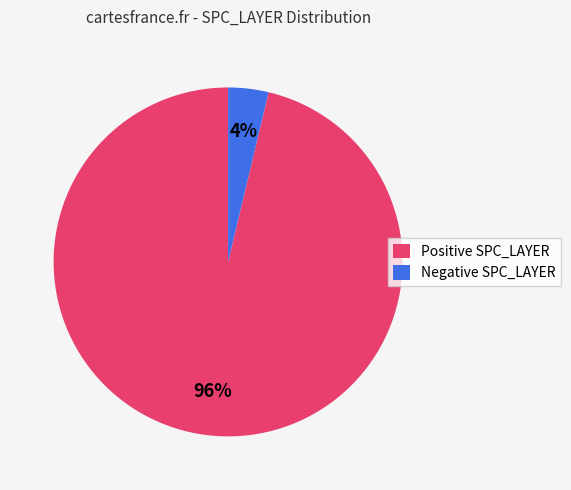

To the nearest percent, what is the average slice percentage?

50%